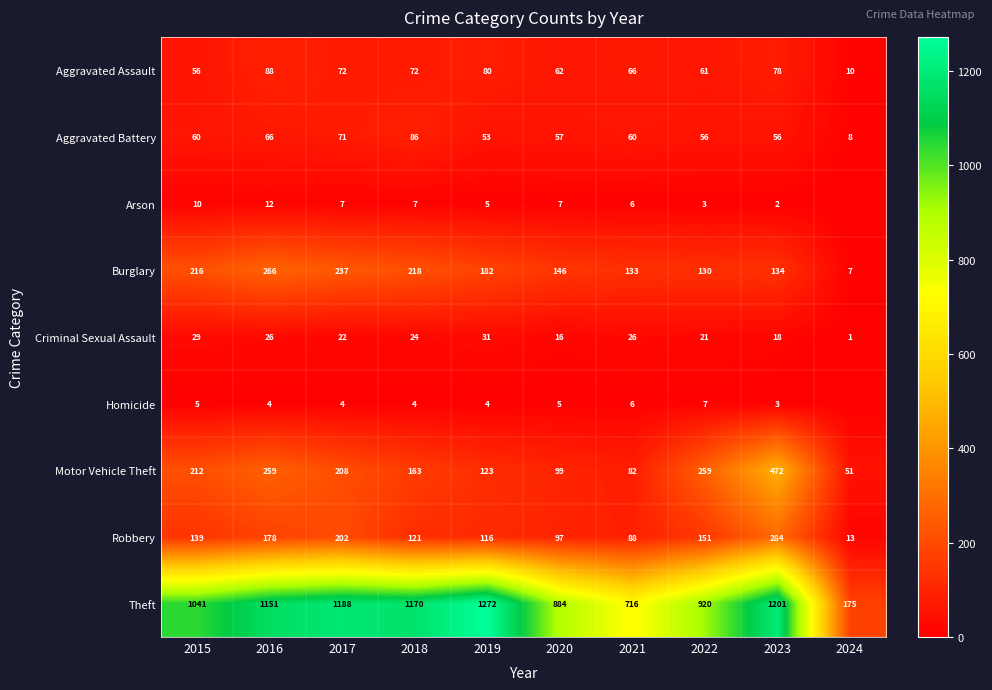

At which category does the chart reach its peak across all series?

2019